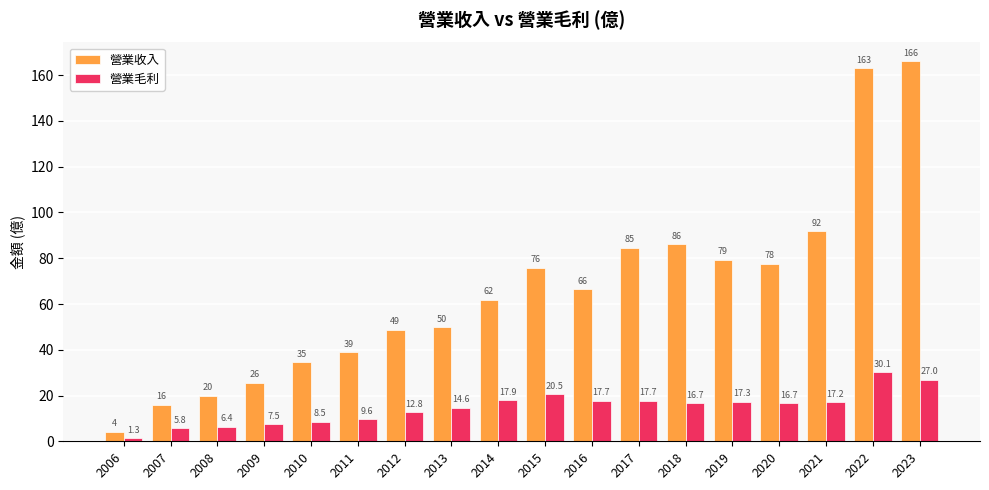

Which label corresponds to the smallest value in the chart?

2006